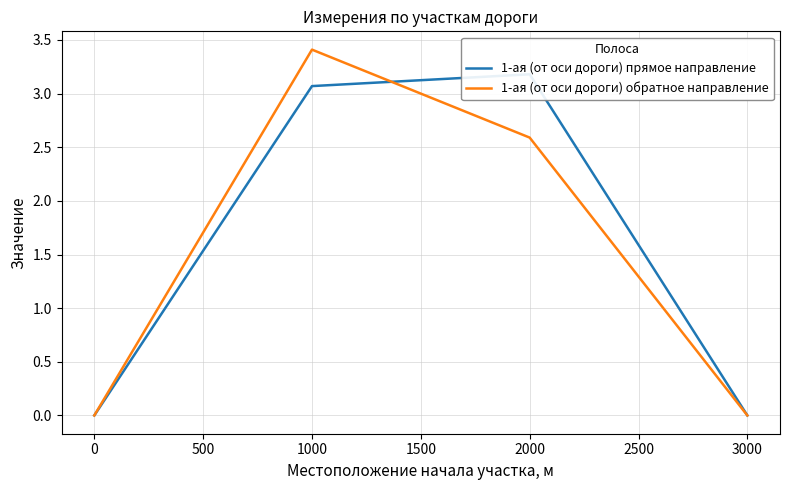

Count the 1-ая (от оси дороги) обратное направление values in the range 0 to 3.

3